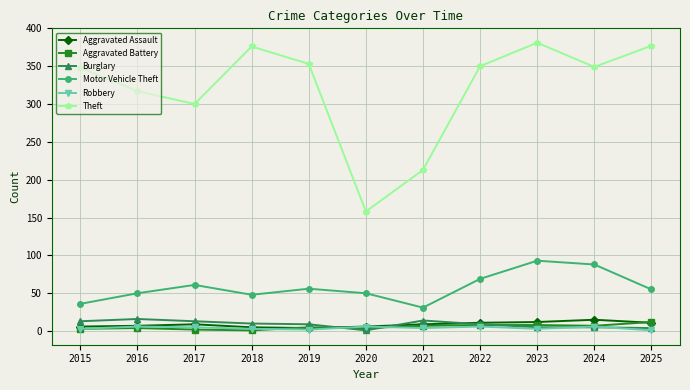

What is the maximum value for Motor Vehicle Theft?

93